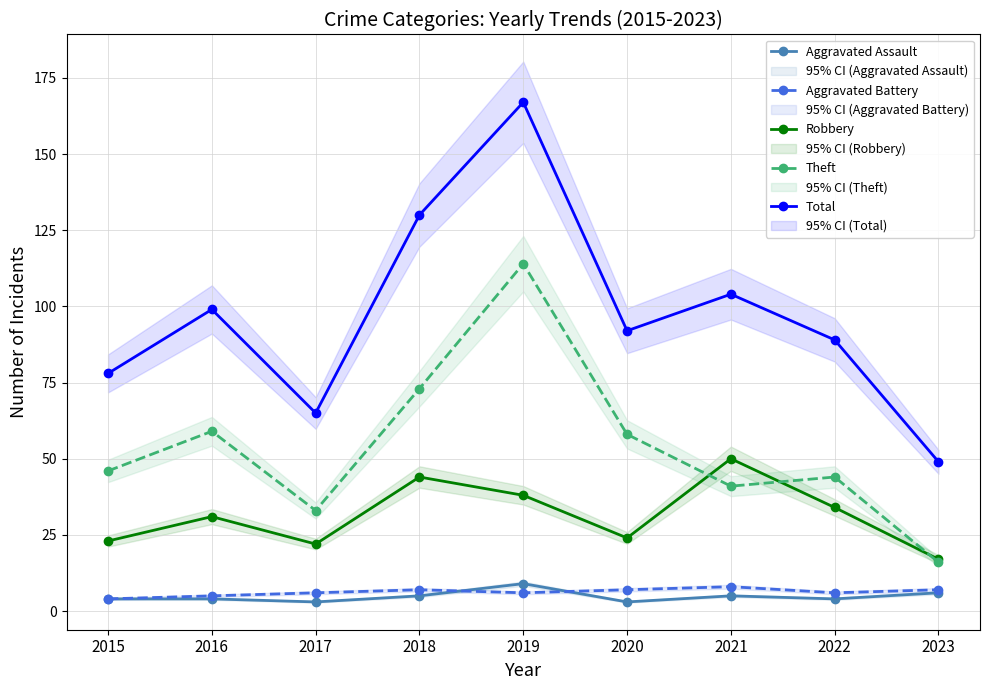

What is the lowest value of the Total series?

49